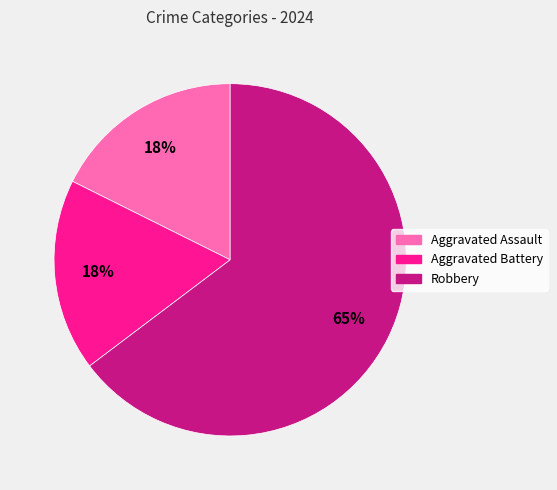

What percentage is the Aggravated Battery slice, to the nearest percent?

18%